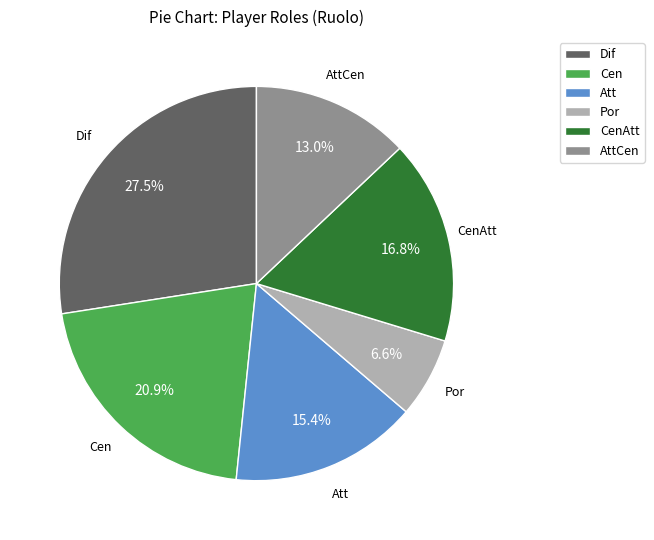

To the nearest percent, what percentage of the pie is Cen?

21%